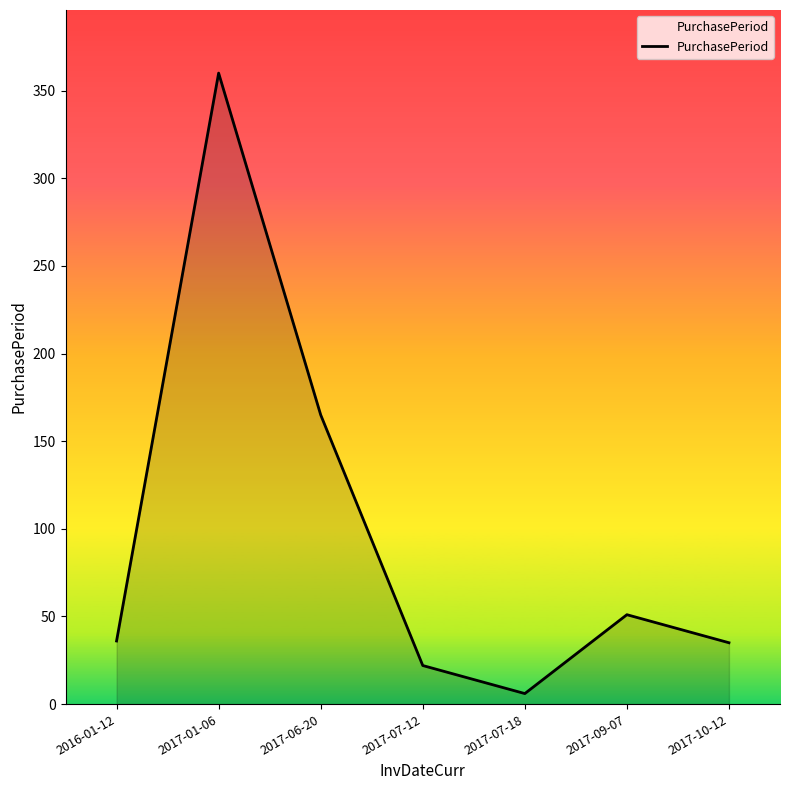

How many distinct data groups are displayed?

1